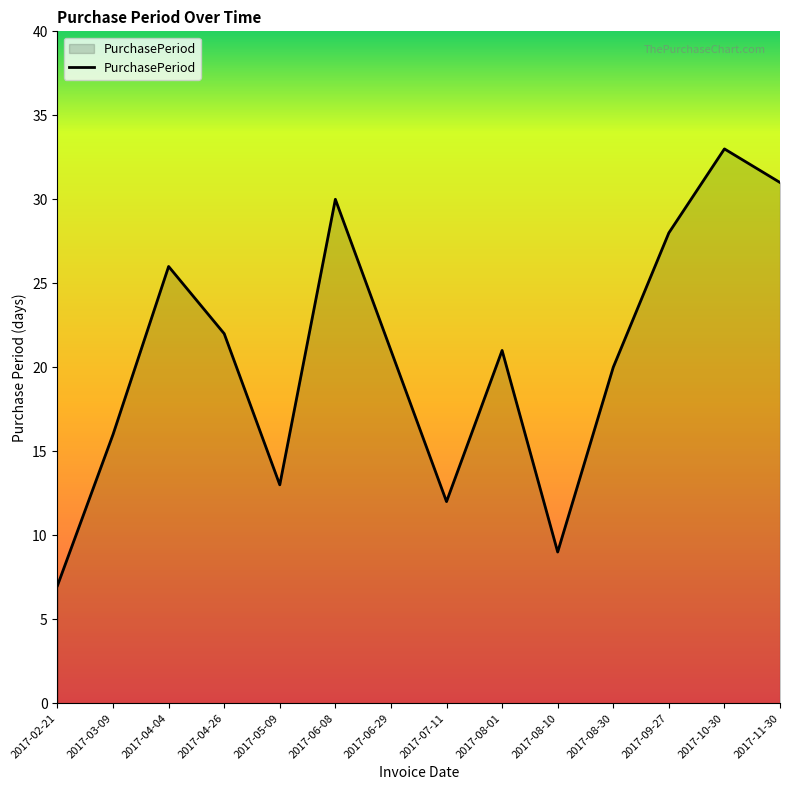

What is the maximum value shown in the chart?

33